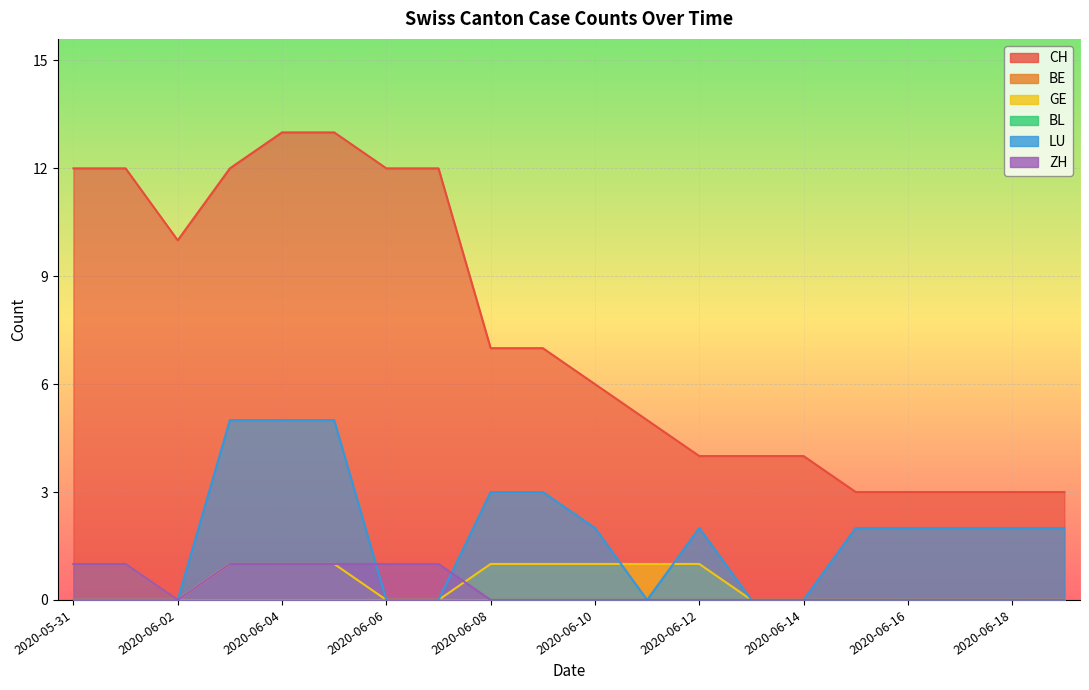

List the series in order of their peak value, highest first.

CH, LU, BE, GE, ZH